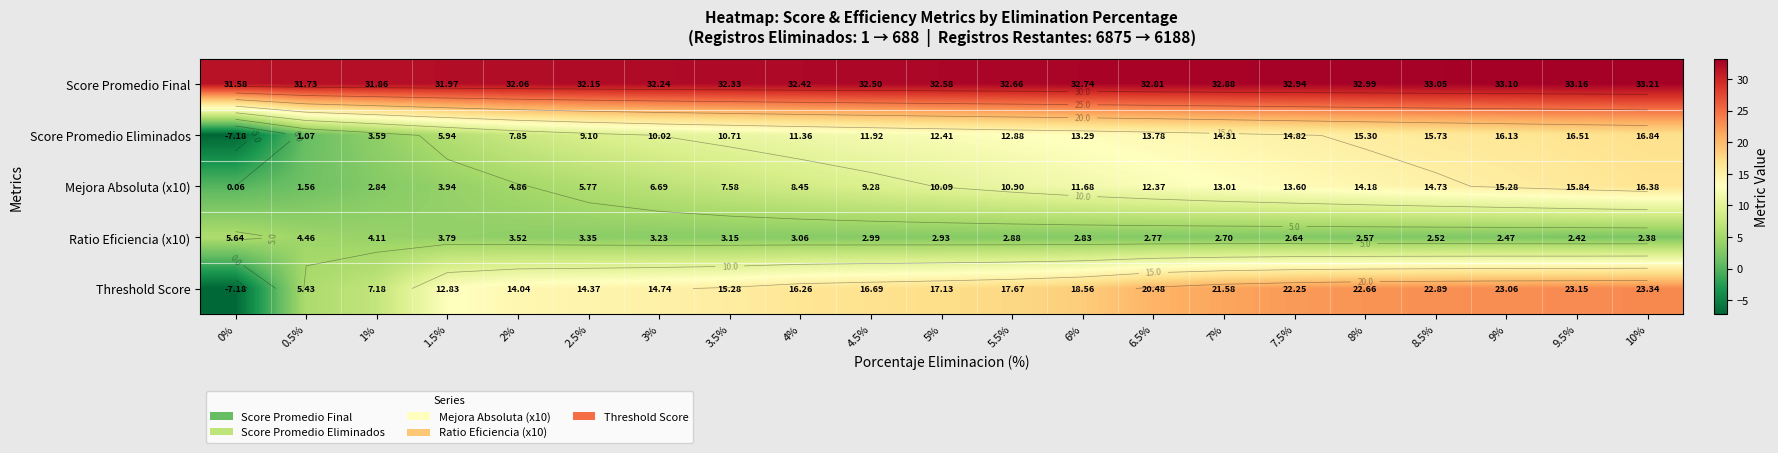

Is it true that Threshold Score equals 22.9 at 8.5%?

True